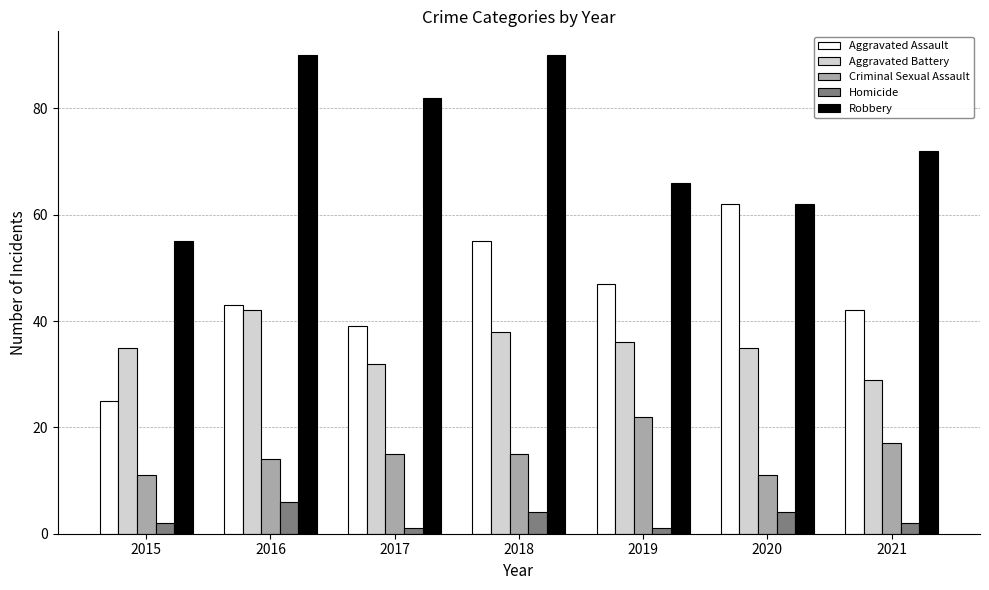

What is the value of the Aggravated Battery bar at the 5th from the left?

36